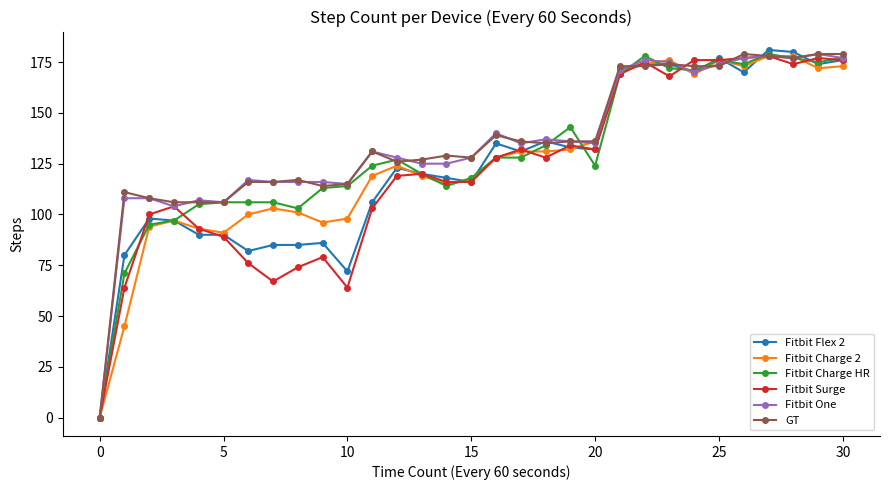

What is the highest value of the GT series?

179